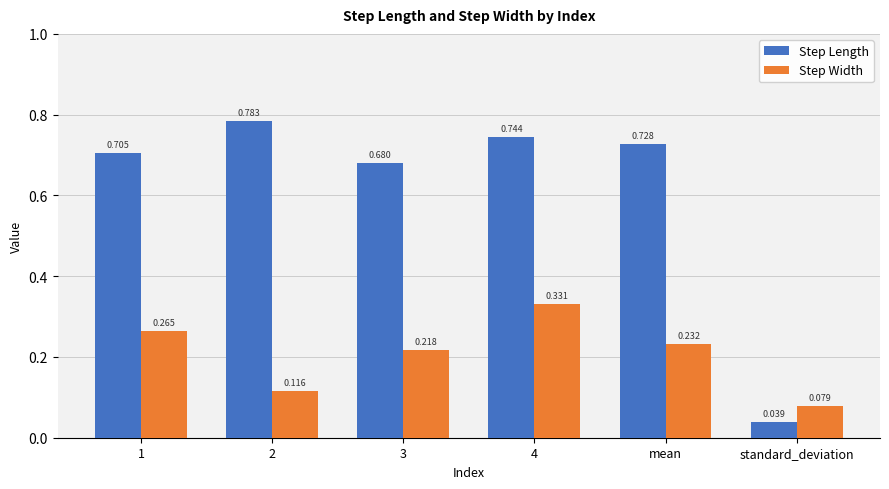

What position from the right is 2?

5